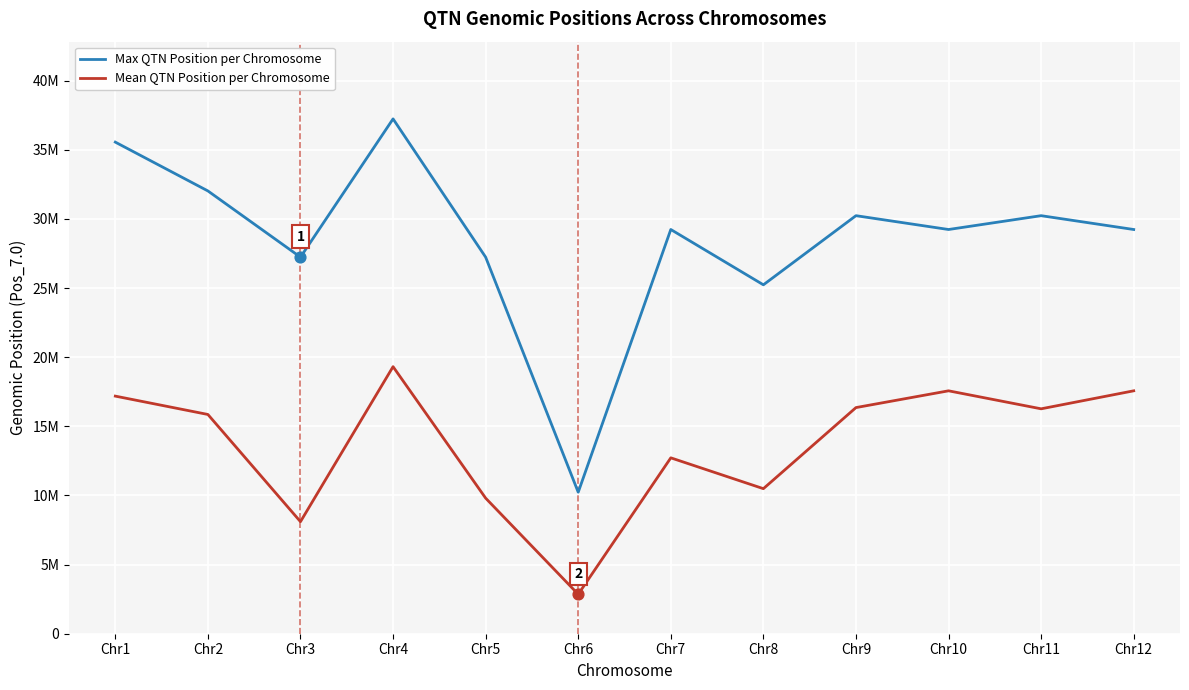

At which category is the sum across all series the highest?

Chr4